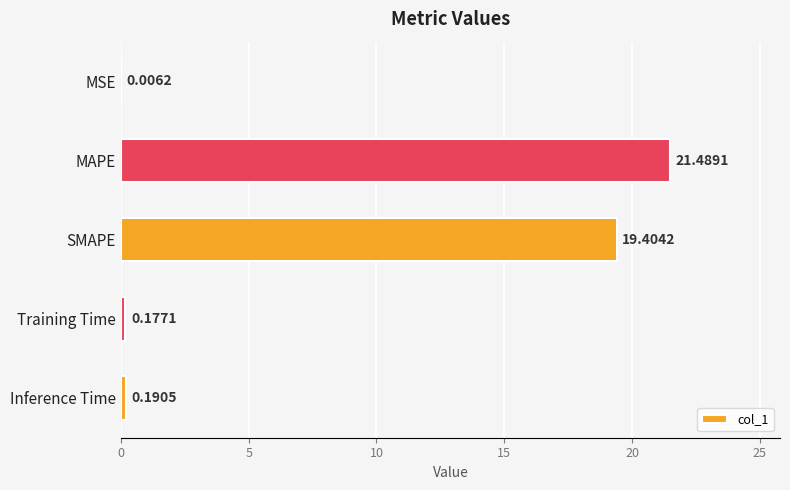

What is the change in value from MAPE to Training Time?

-21.3